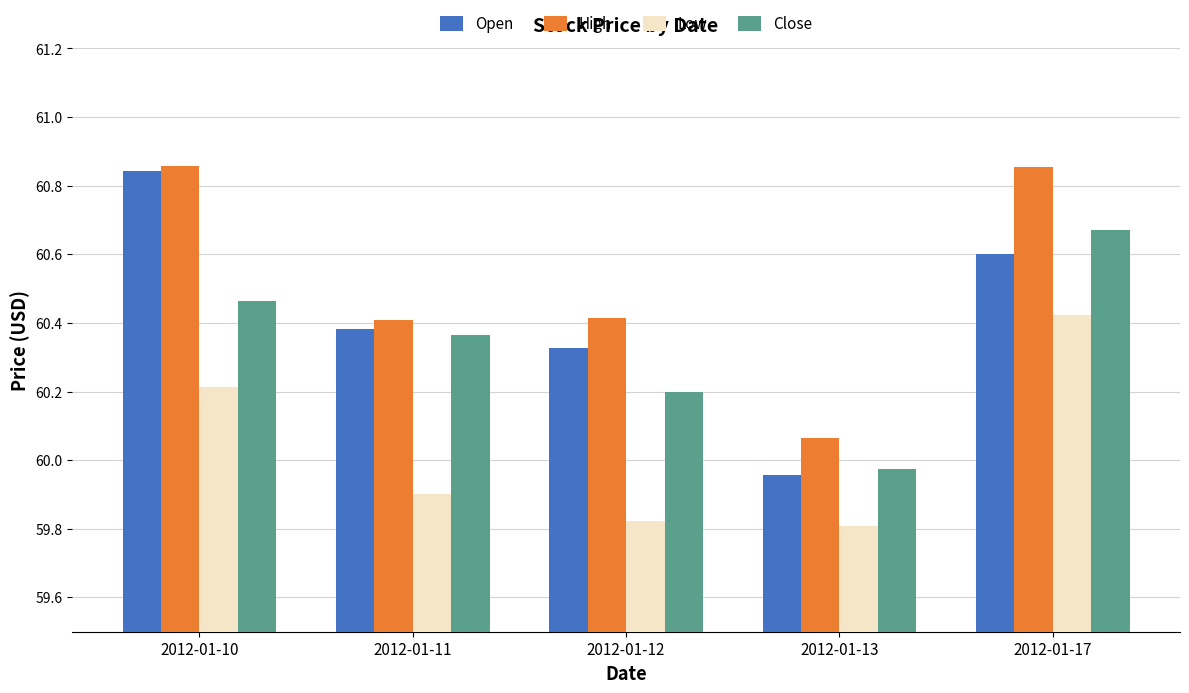

Count the Low values in the range 59 to 60.

3